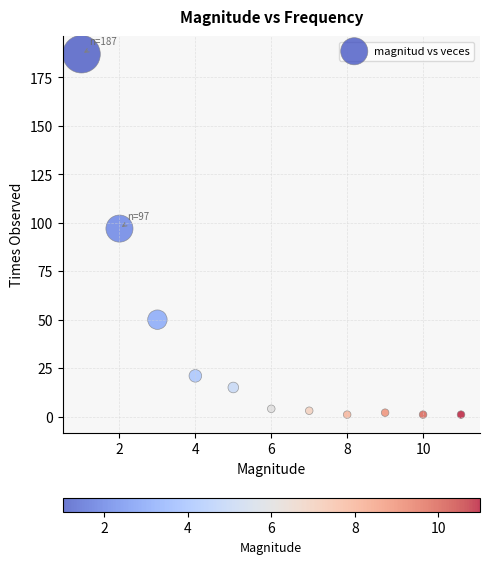

What is the range of X values (max minus min)?

10